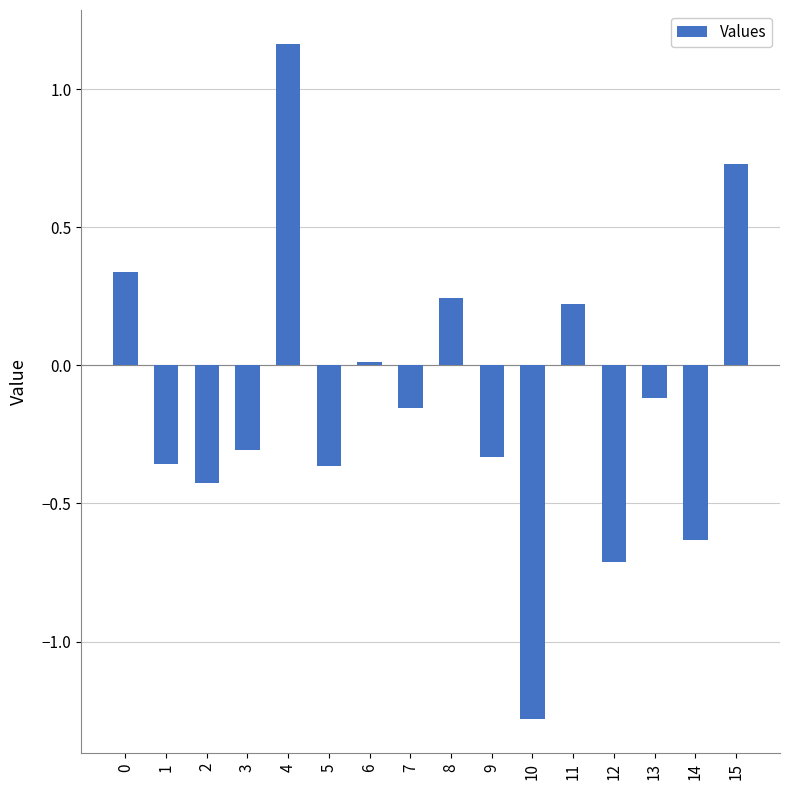

Which has a higher value, 2 or 11?

11